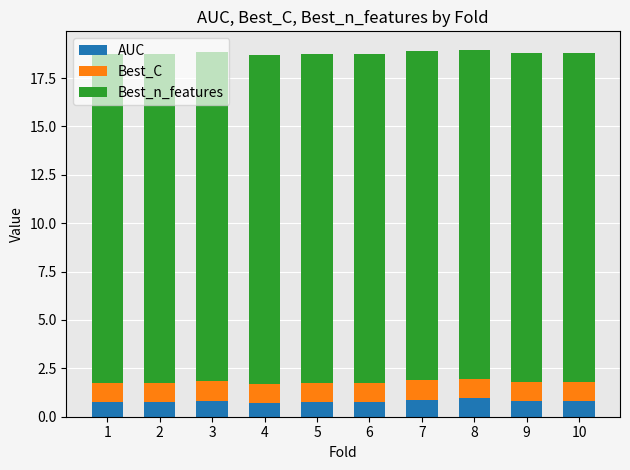

Is it true that AUC equals 0.8 at 6?

True